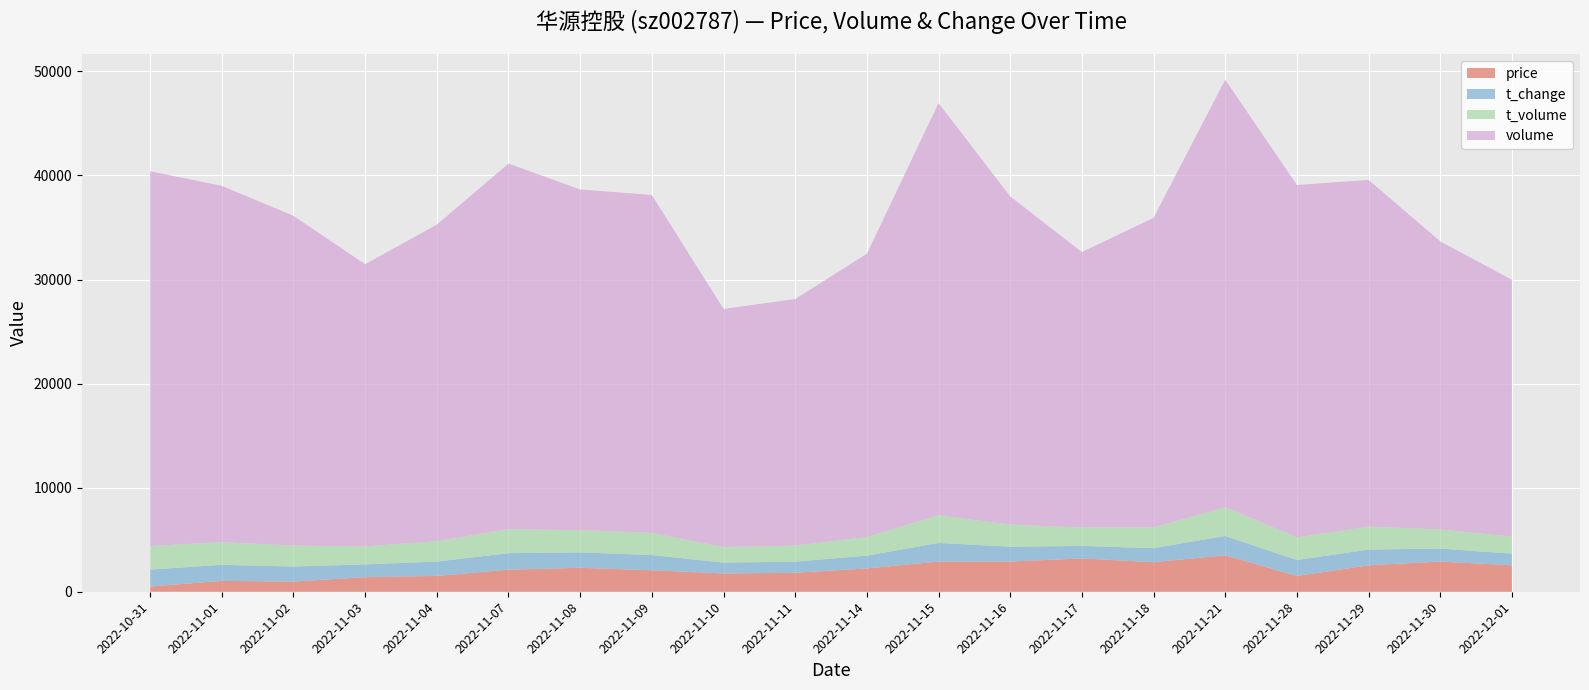

Reading right to left, what are all the values shown in this chart?

price: 6.6	6.7	6.6	6.5	6.8	6.7	6.7	6.7	6.7	6.6	6.5	6.5	6.5	6.6	6.6	6.5	6.4	6.4	6.4	6.3
t_change: 1.1	1.2	1.5	1.5	1.9	1.4	1.2	1.4	1.8	1.2	1.1	1.0	1.5	1.5	1.6	1.4	1.2	1.4	1.6	1.6
t_volume: 1645.0	1834.0	2195.0	2184.0	2760.0	1989.0	1774.0	2124.0	2654.0	1784.0	1549.0	1496.0	2123.0	2142.0	2294.0	1955.0	1733.0	2018.0	2174.0	2259.0
volume: 24667.0	27678.0	33322.0	33849.0	41078.0	29745.0	26462.0	31531.0	39602.0	27215.0	23683.0	22876.0	32468.0	32727.0	35134.0	30412.0	27107.0	31679.0	34239.0	36014.0